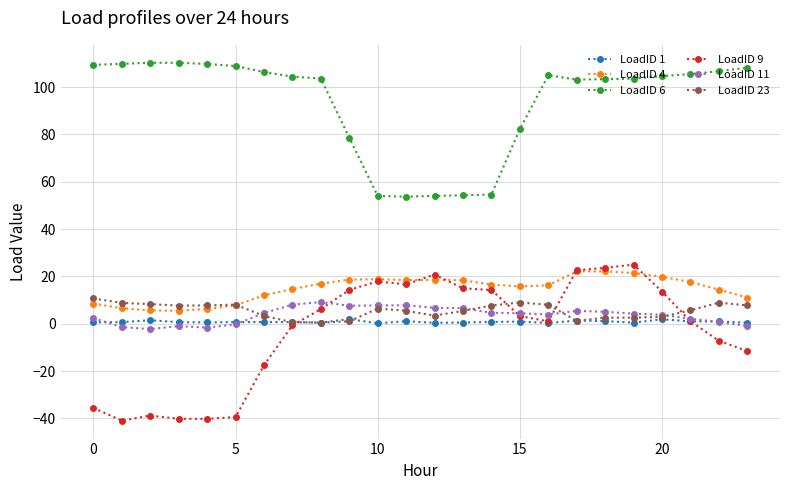

Which series has the widest spread of values?

LoadID 9